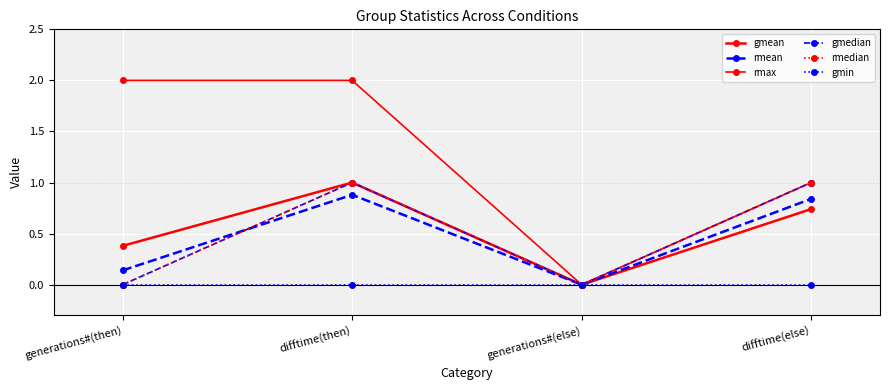

Is this an area chart (filled region under the line)?

No